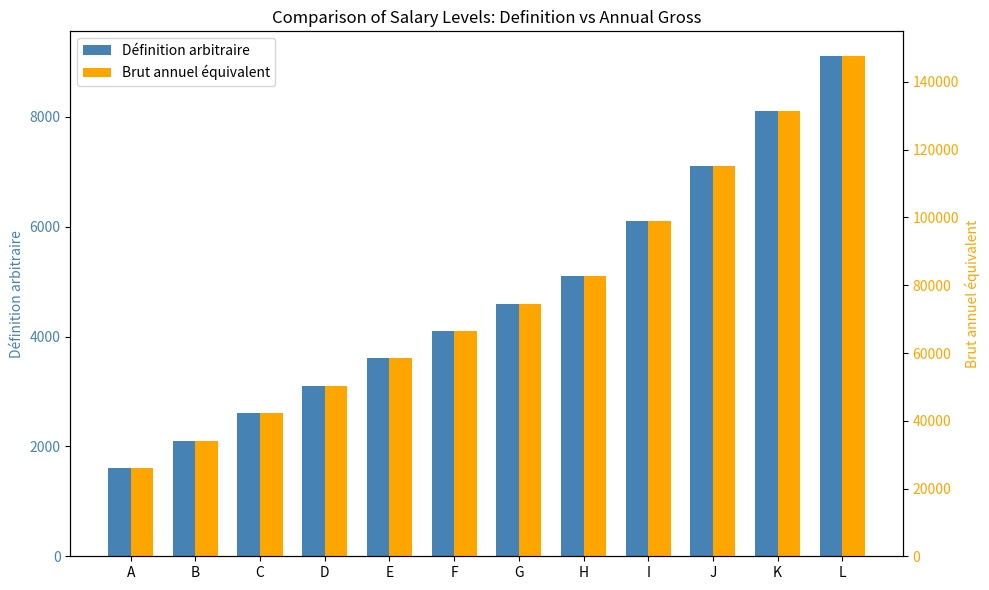

Does the chart contain stacked bars?

No